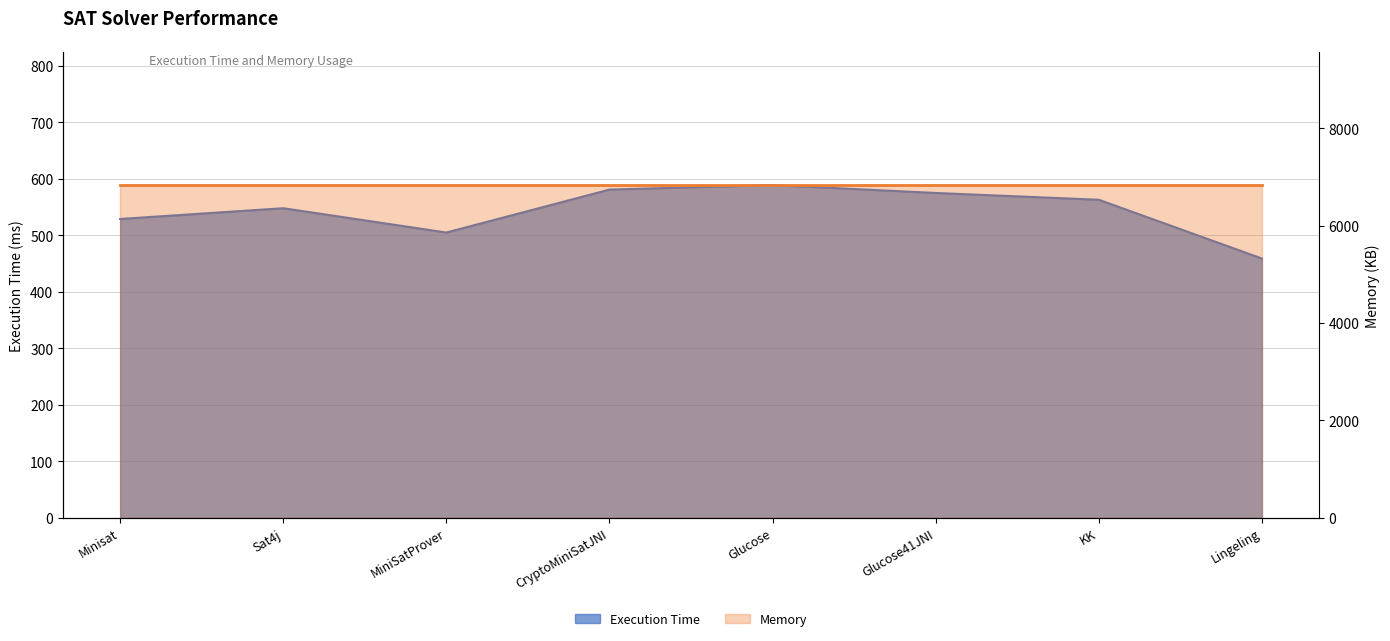

What is the greatest value displayed?

589